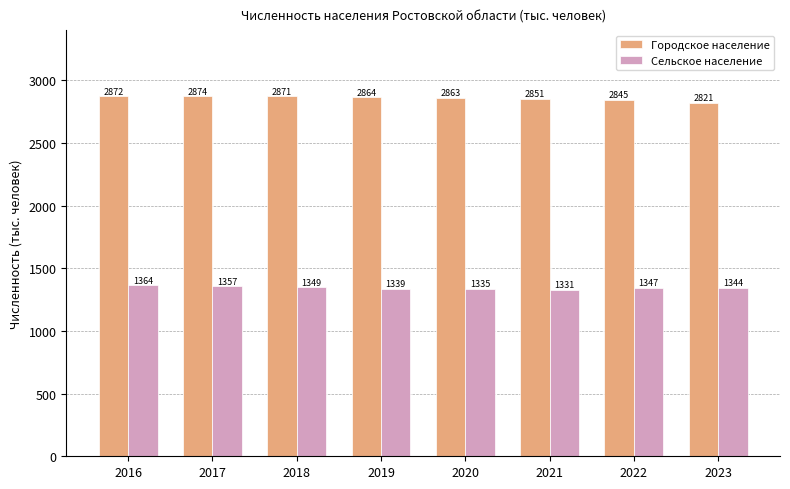

What is the value of the Городское население bar at the 5th from the left?

2862.9